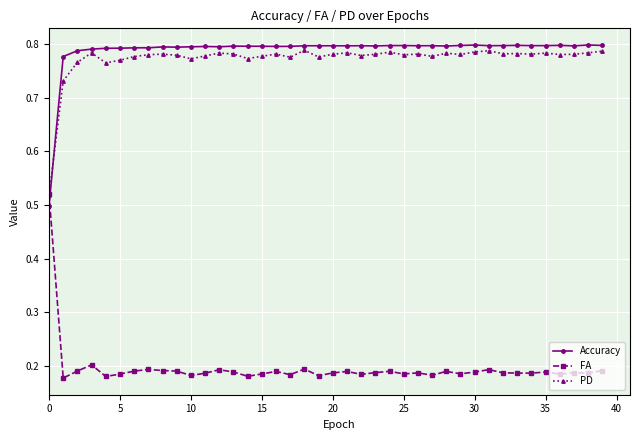

Count the number of data series in this chart.

3